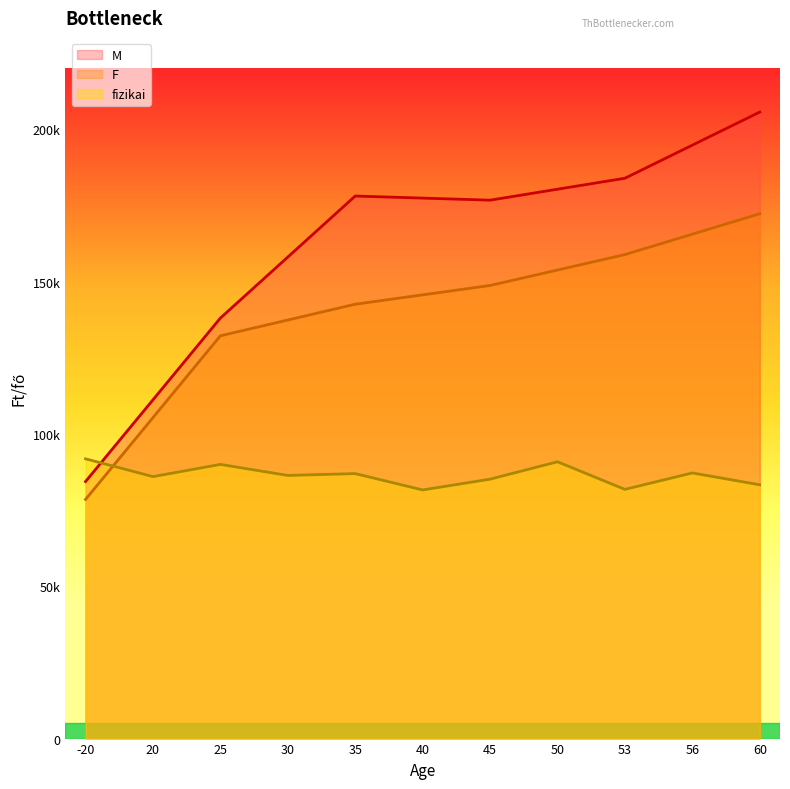

What is the highest value of the F series?

172273.0